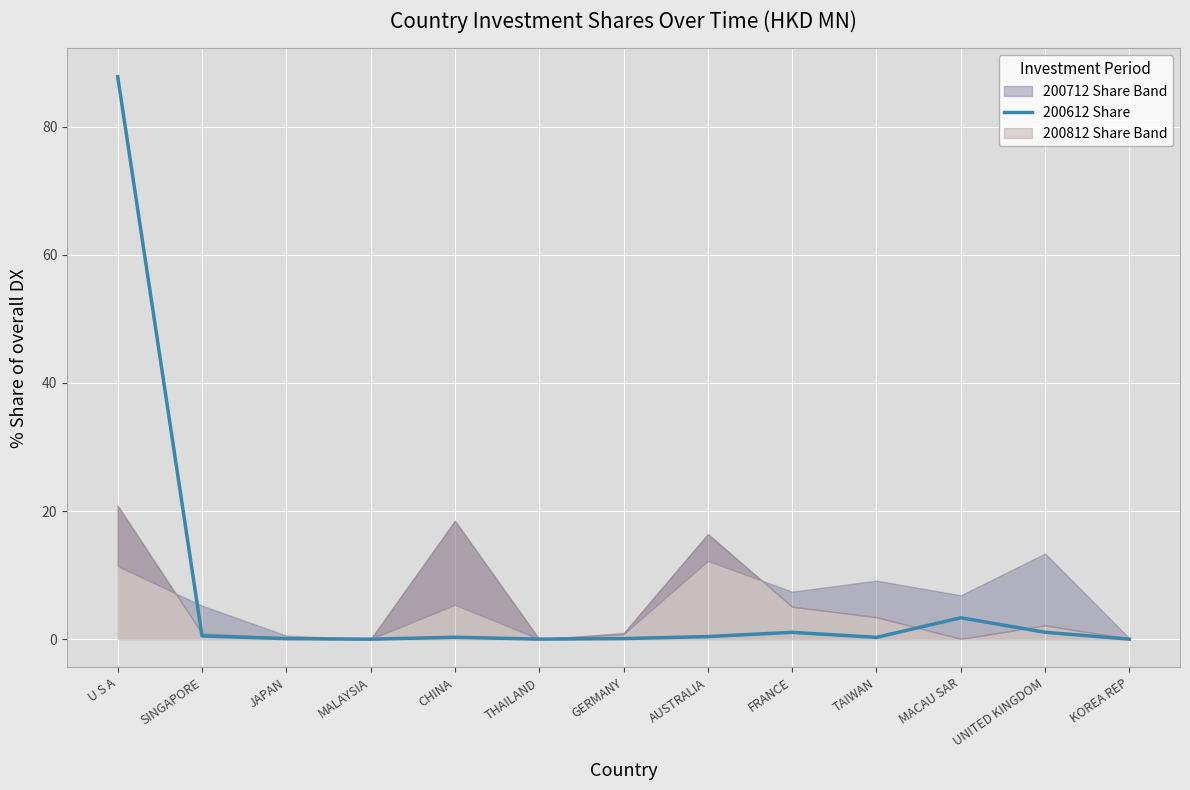

What is the greatest value displayed?

87.8